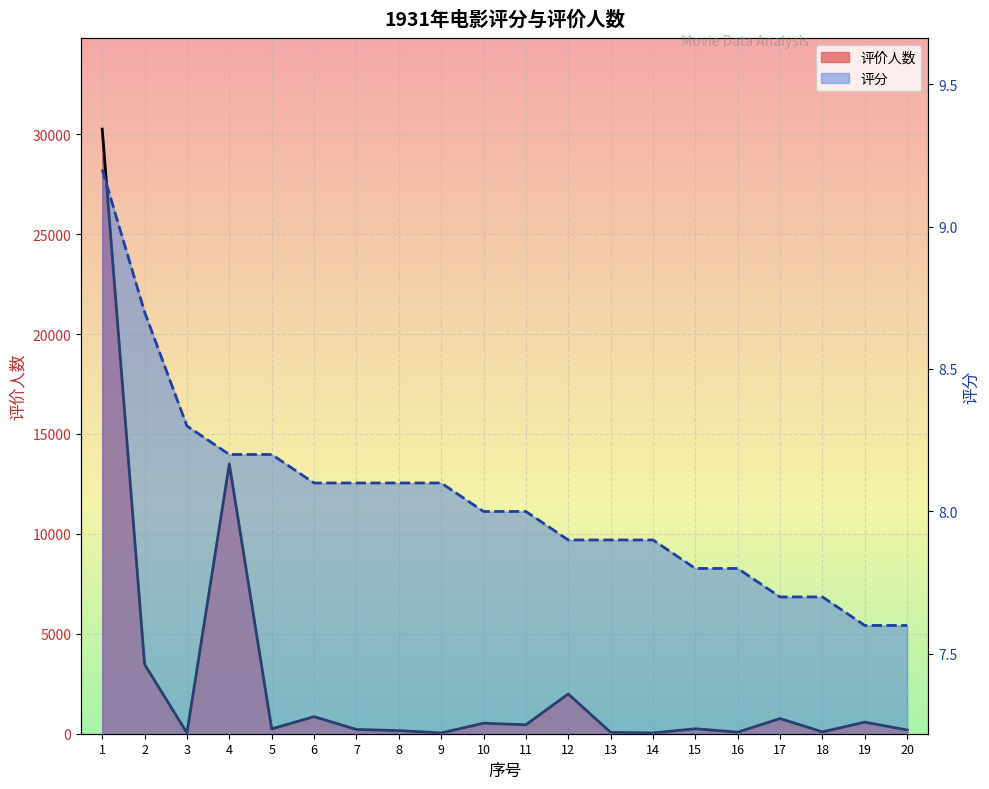

What is the difference between the maximum and minimum values in the 评价人数 series?

30218.0